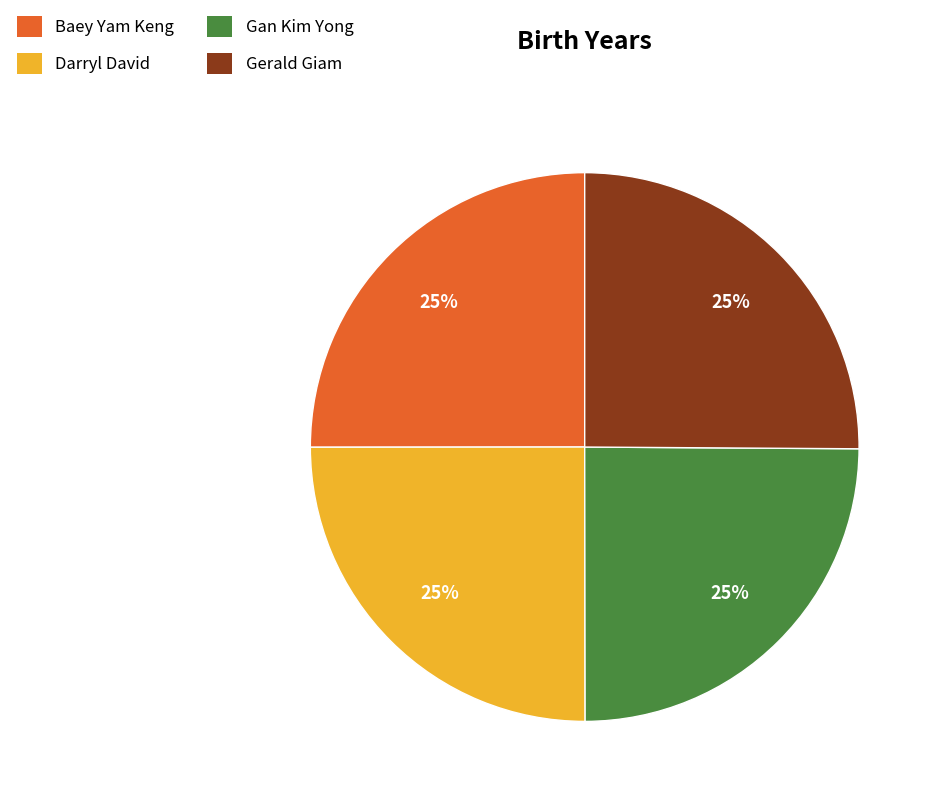

Approximately how many times larger is the value at Darryl David compared to Gan Kim Yong?

1.0